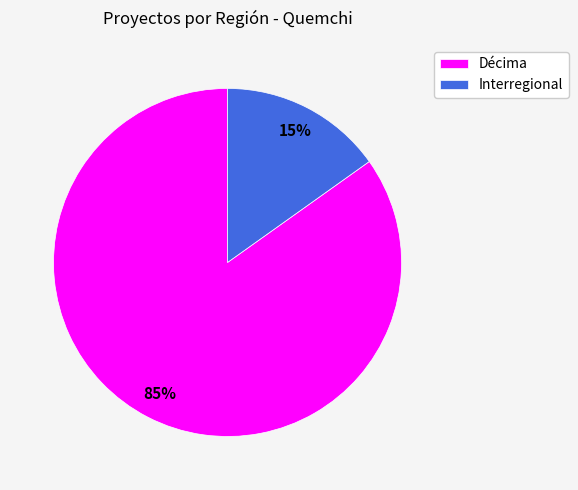

True or false: Interregional accounts for 15% of the total.

True